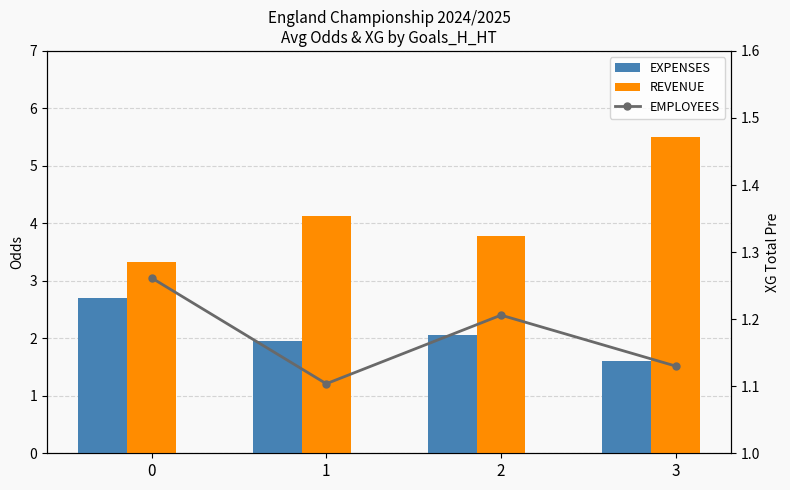

True or false: REVENUE has a value of 1.0 at 2.

False